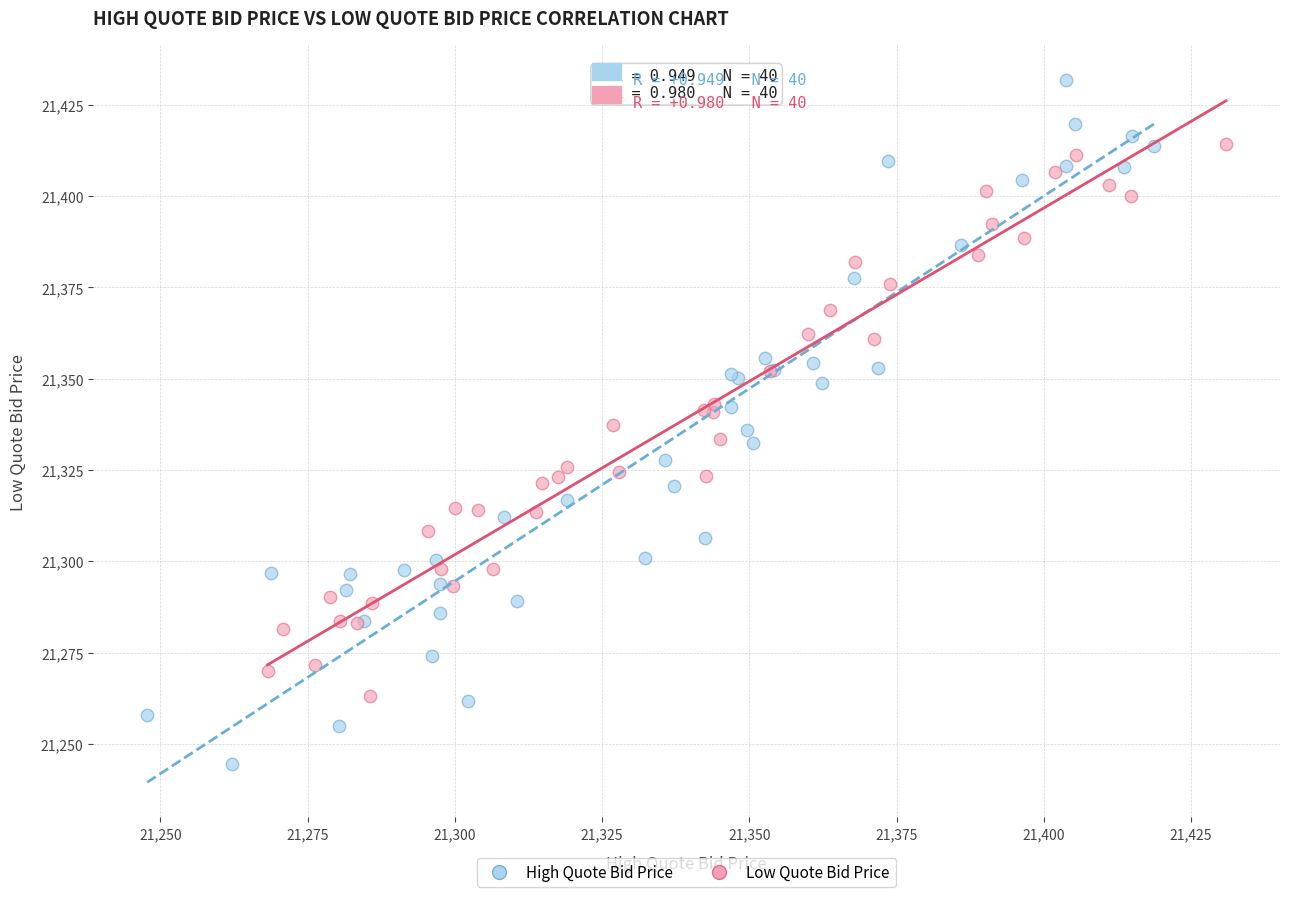

Which series reaches the minimum Y coordinate?

High Quote Bid Price